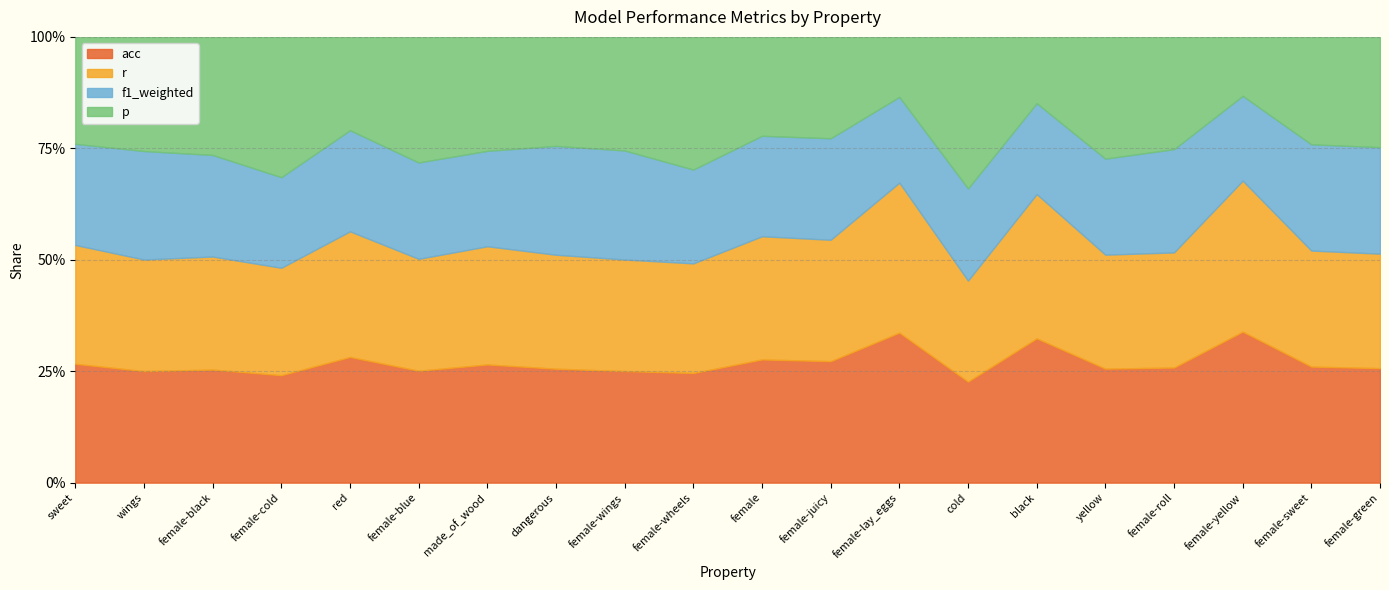

Which series has the largest range (max minus min)?

p